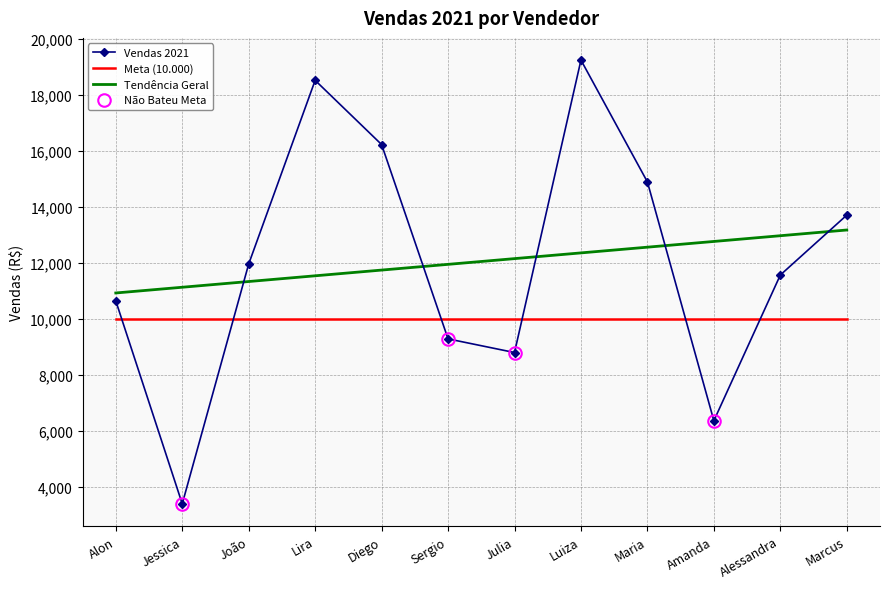

Reading right to left, what are all the values shown in this chart?

Vendas 2021: 13700.0	11560.0	6354.0	14886.0	19240.0	8790.0	9278.0	16222.0	18516.0	11954.0	3384.0	10636.0
Meta (10.000): 10000.0	10000.0	10000.0	10000.0	10000.0	10000.0	10000.0	10000.0	10000.0	10000.0	10000.0	10000.0
Tendência Geral: 13168.4	12963.9	12759.3	12554.7	12350.2	12145.6	11941.1	11736.5	11531.9	11327.4	11122.8	10918.3